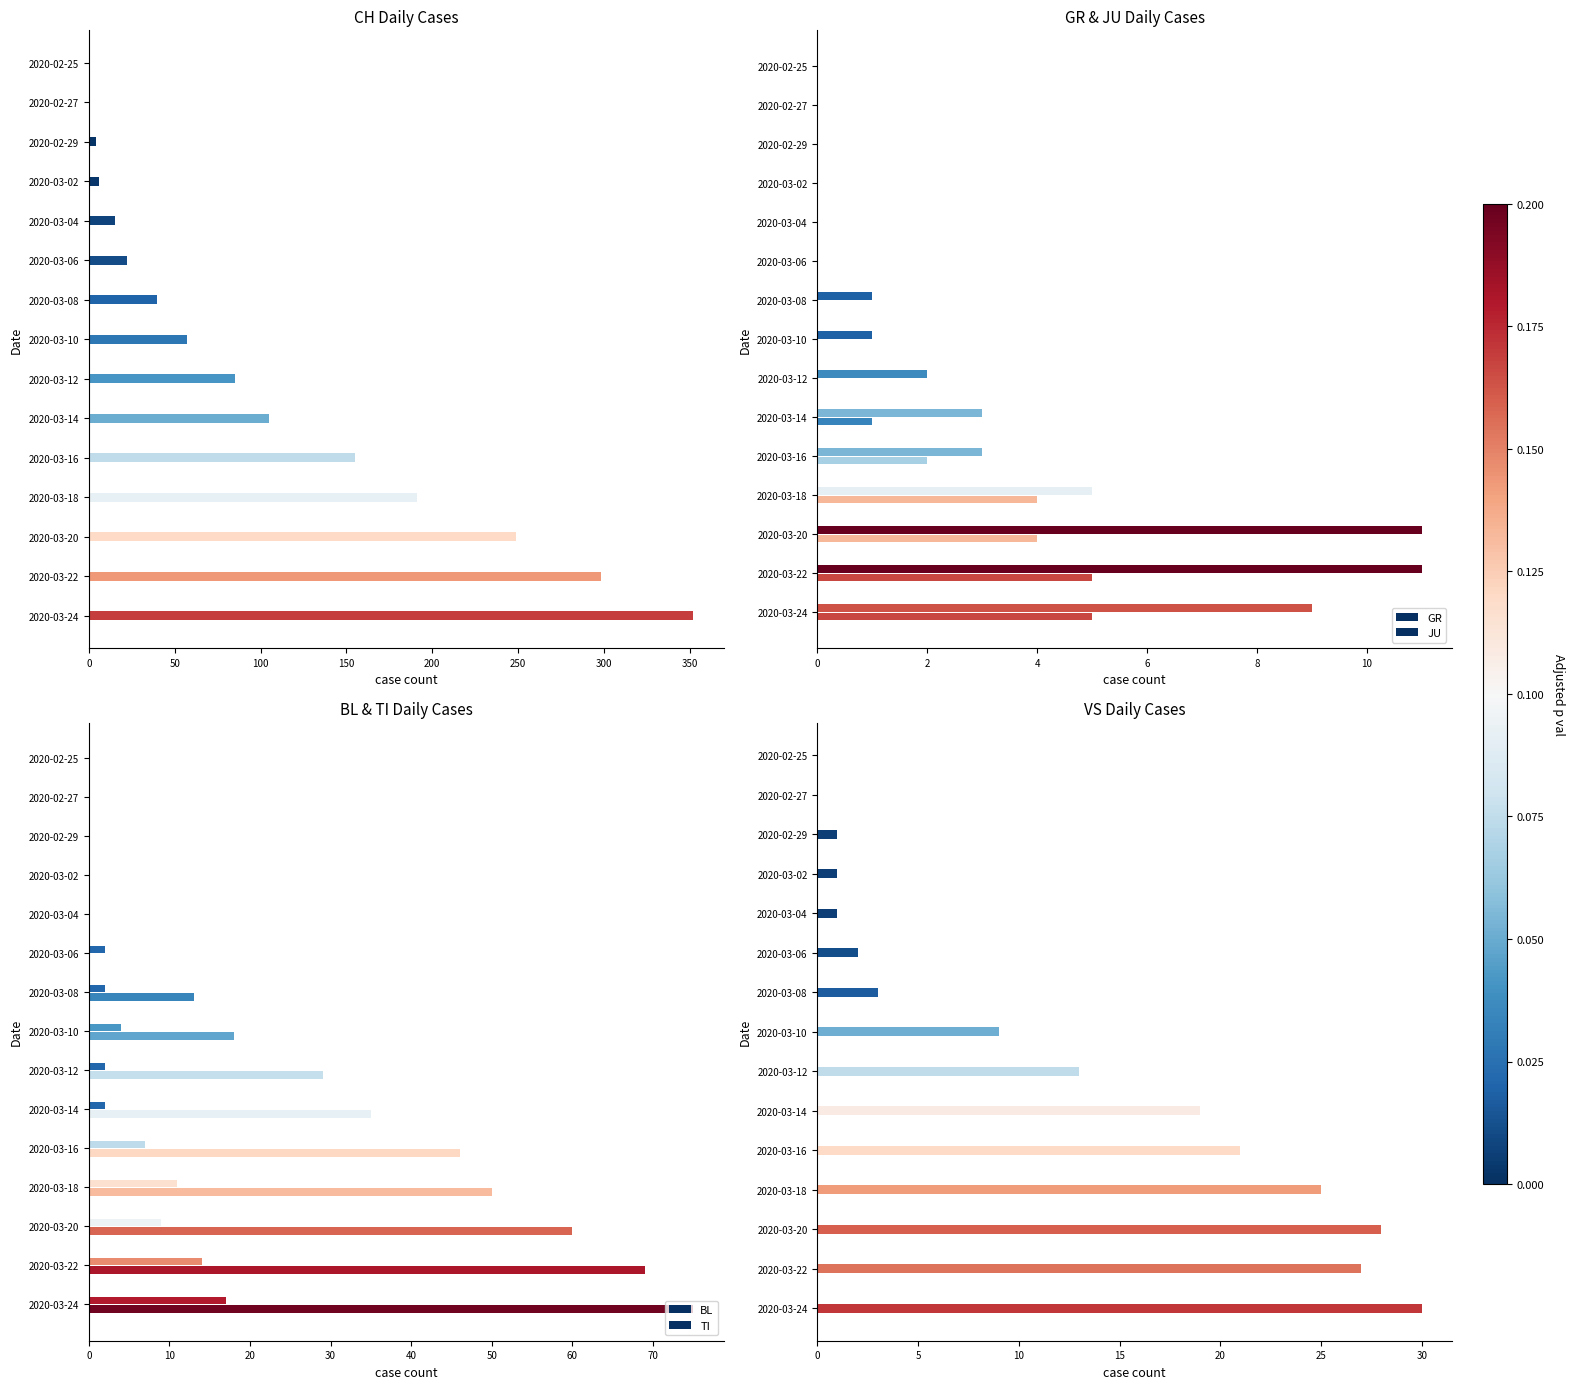

Are the bars horizontal?

Yes